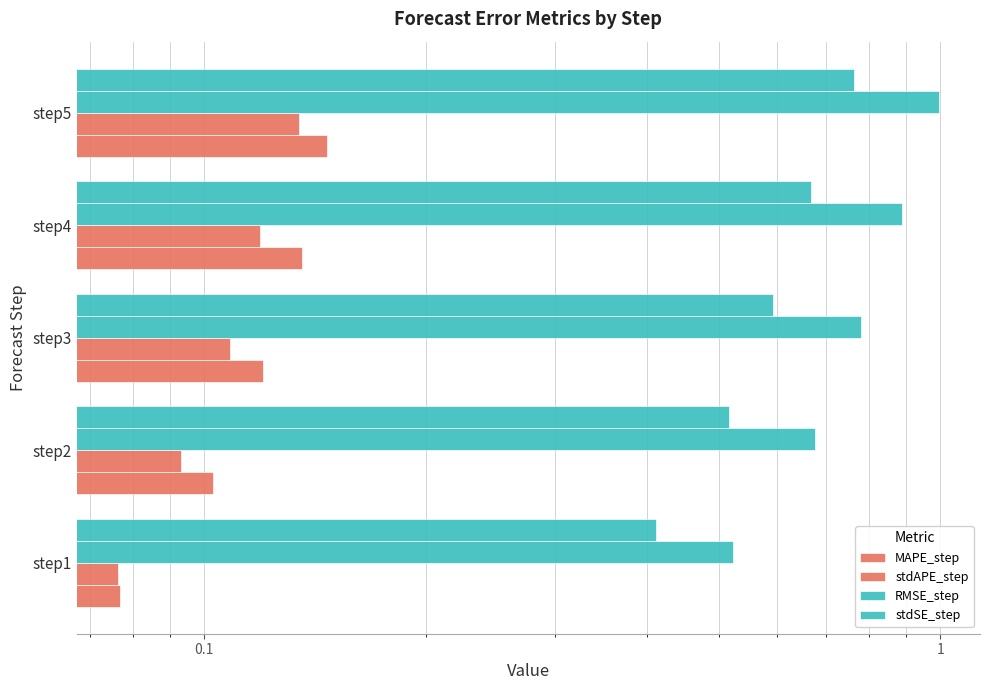

True or false: stdSE_step has a value of 1.1 at step4.

False